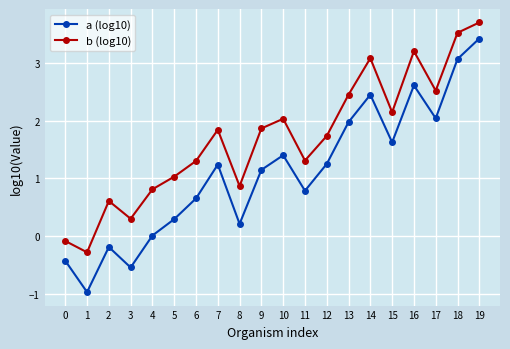

True or false: a (log10) and b (log10) cross at least once.

False